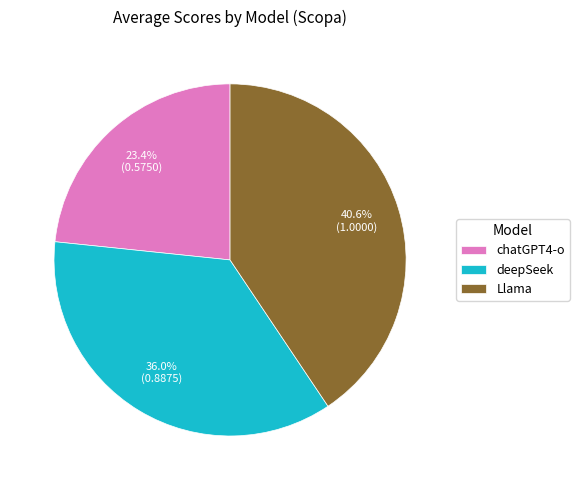

Is the sum of Llama and deepSeek greater than half?

Yes